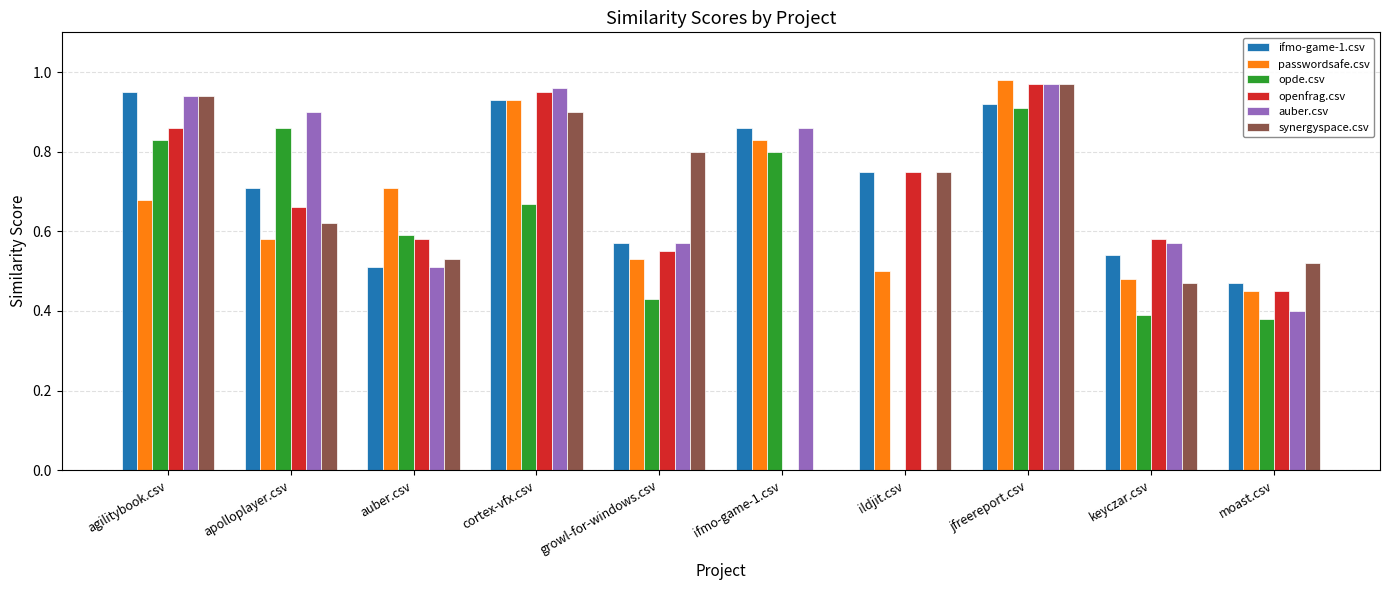

Count the number of data series in this chart.

6